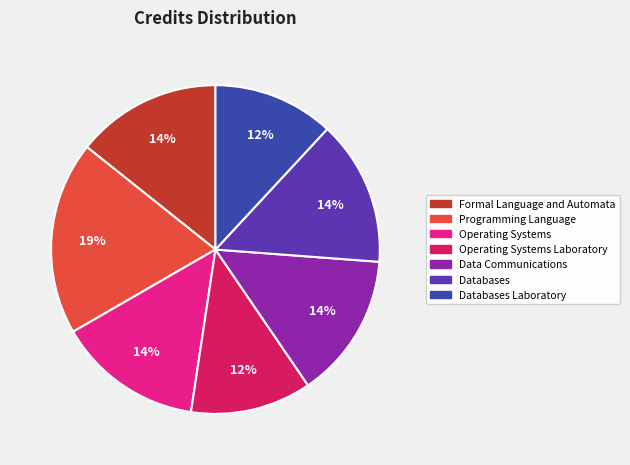

Is there a majority slice in this chart?

No